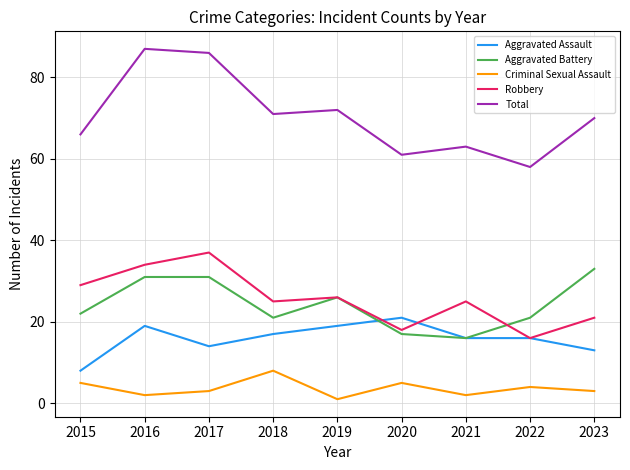

The Aggravated Battery series shows 22 at 2015. True or false?

True